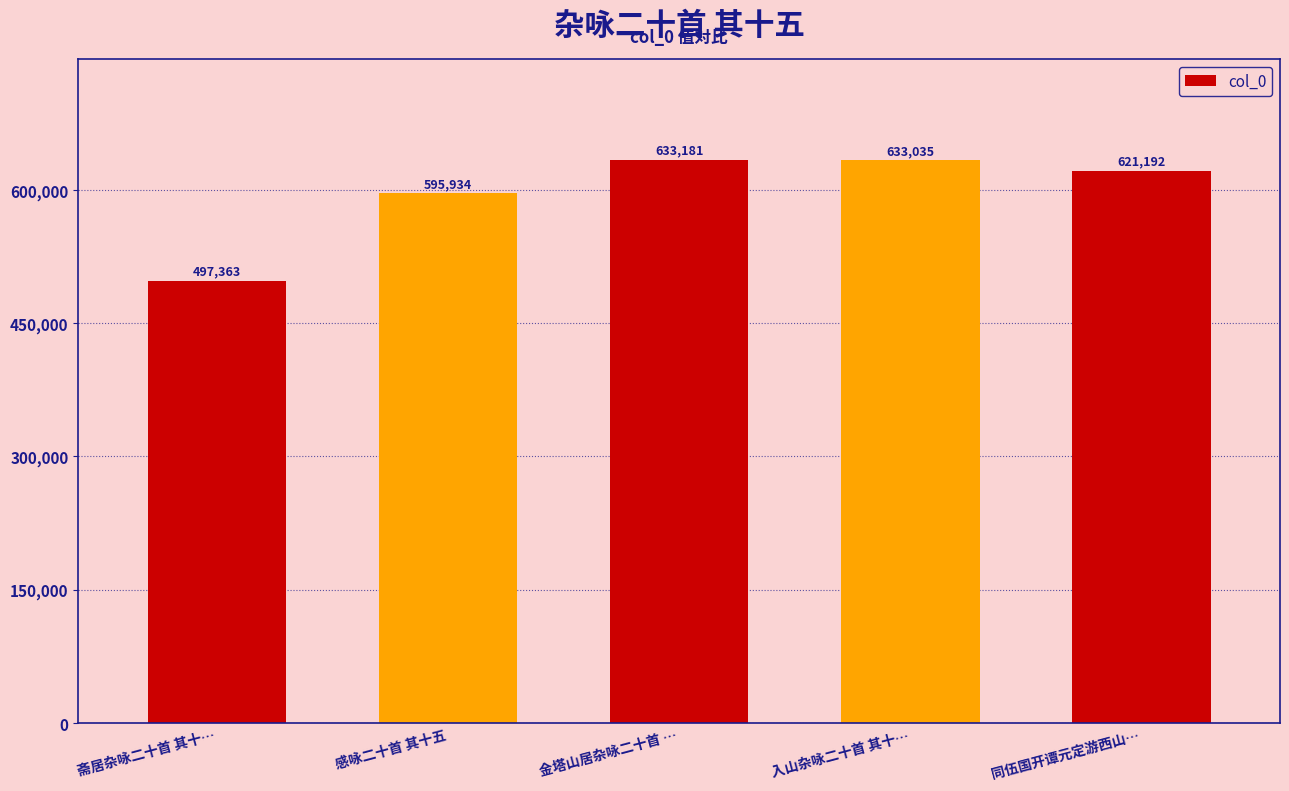

Which category has the highest value across all series?

金塔山居杂咏二十首 …